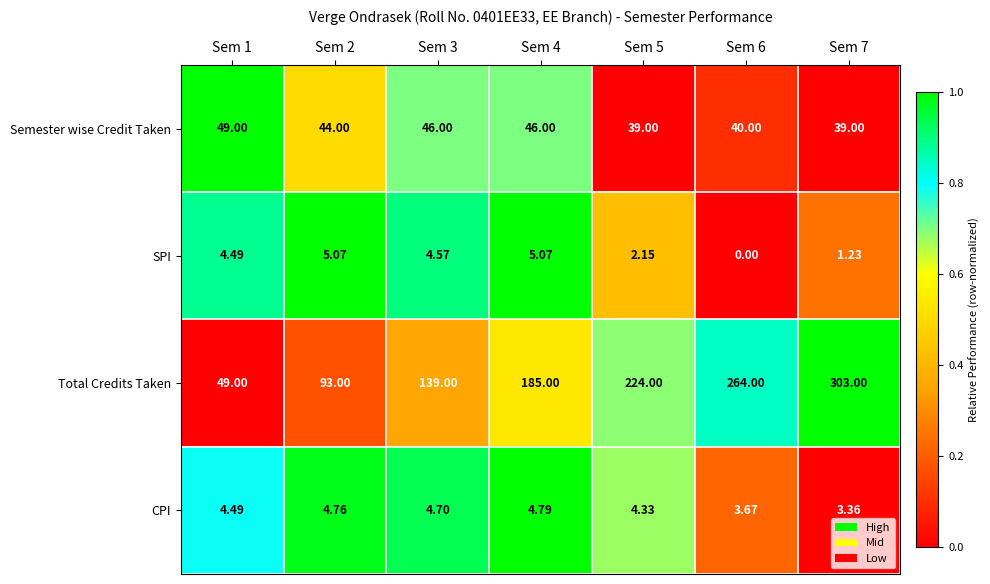

At how many categories does at least one series exceed 0?

7